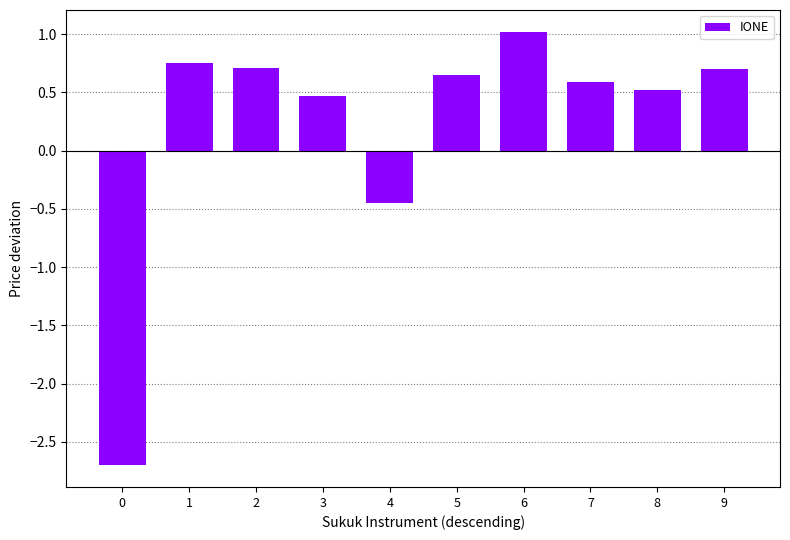

Does the chart contain any negative values?

Yes